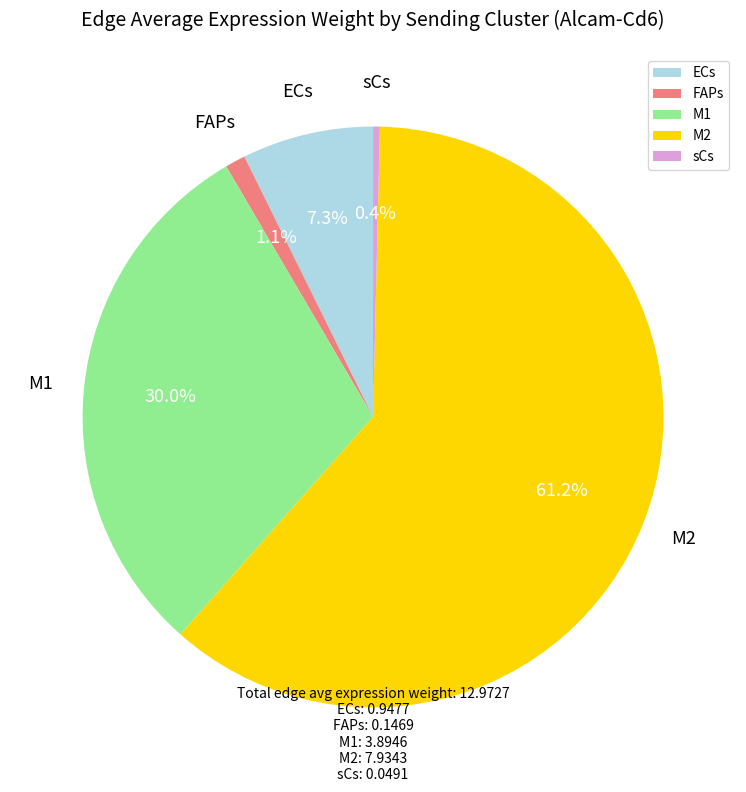

To the nearest percent, what is the combined percentage of M2 and sCs?

62%